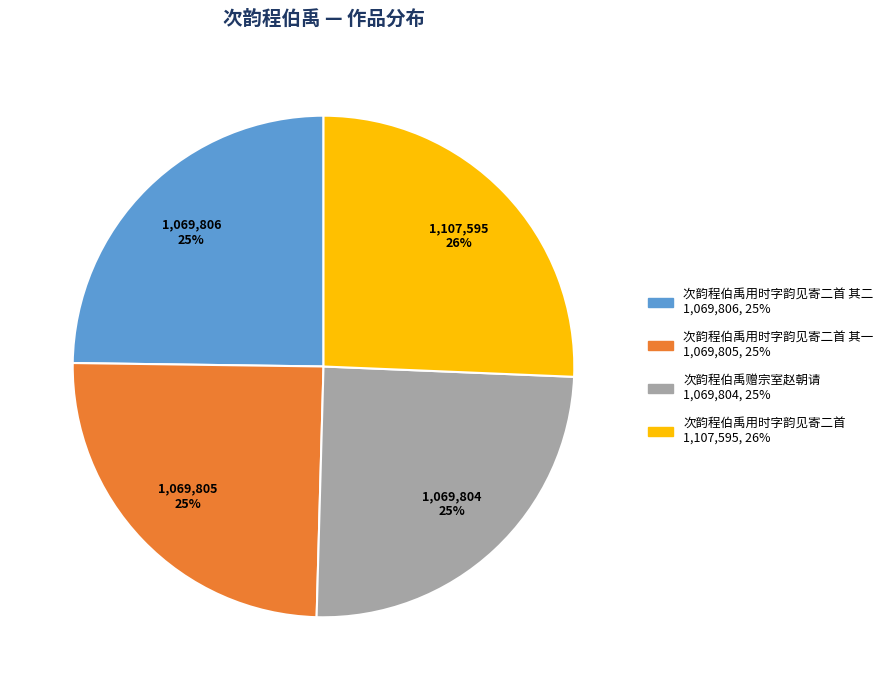

To the nearest percent, what is the difference between the largest and smallest slice percentages?

1%